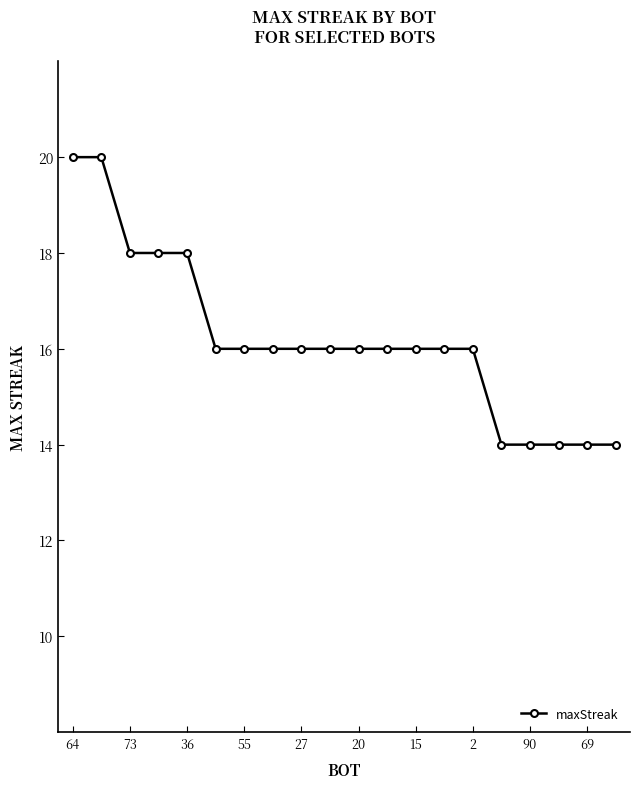

Reading left to right, transcribe all the data shown in this chart.

20	20	18	18	18	16	16	16	16	16	16	16	16	16	16	14	14	14	14	14